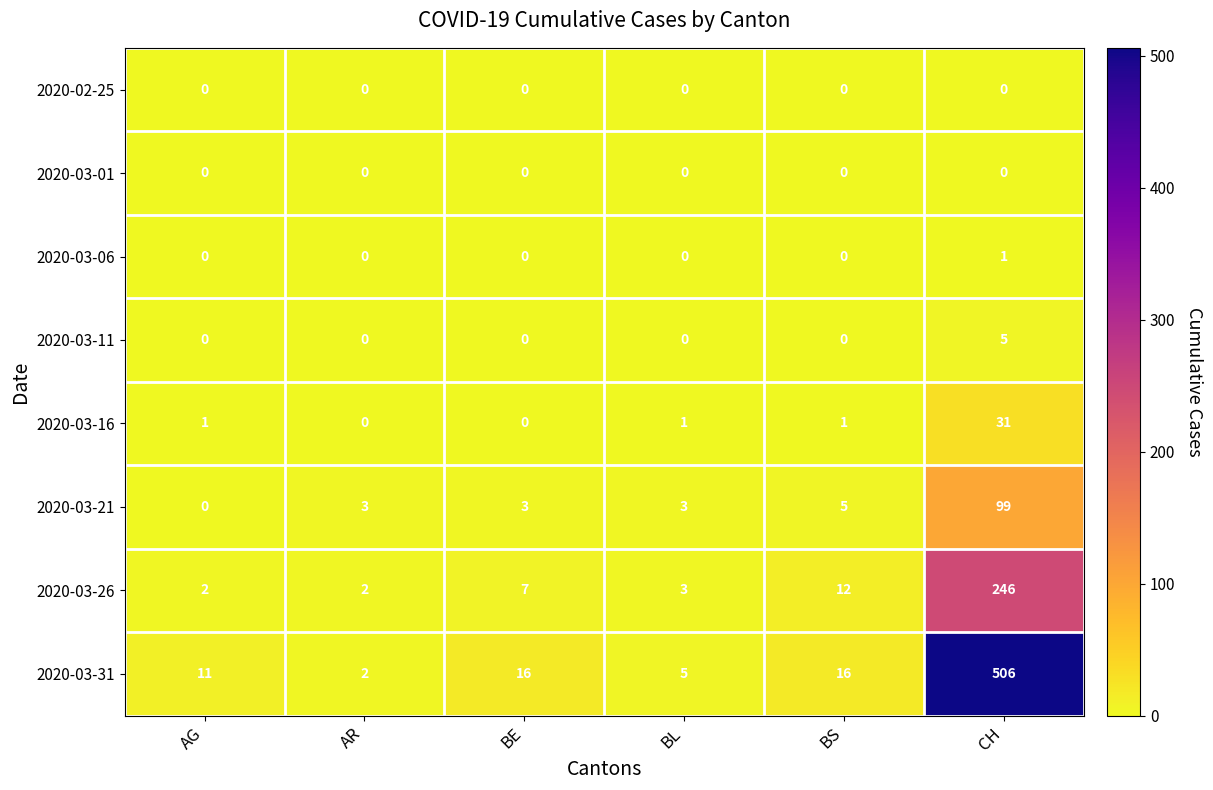

The value of 2020-03-16 at CH is 31. True or false?

True